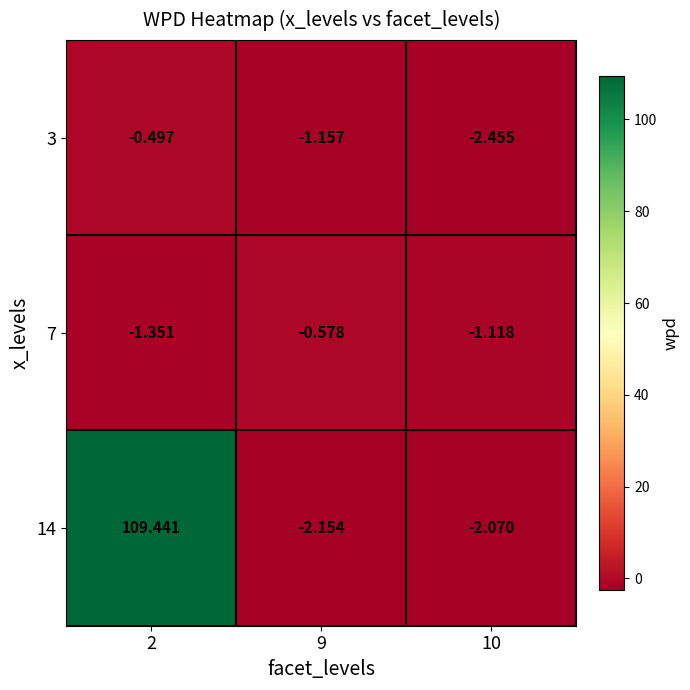

What is the total value across all series at 9?

-3.9